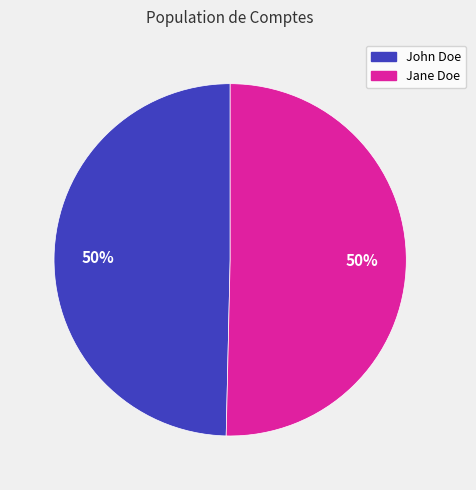

Is the sum of Jane Doe and John Doe greater than half?

Yes